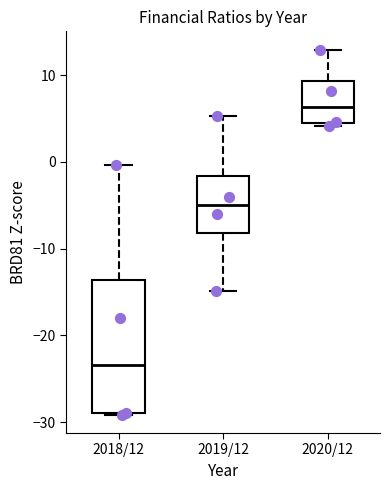

Which box has the highest median line?

2020/12